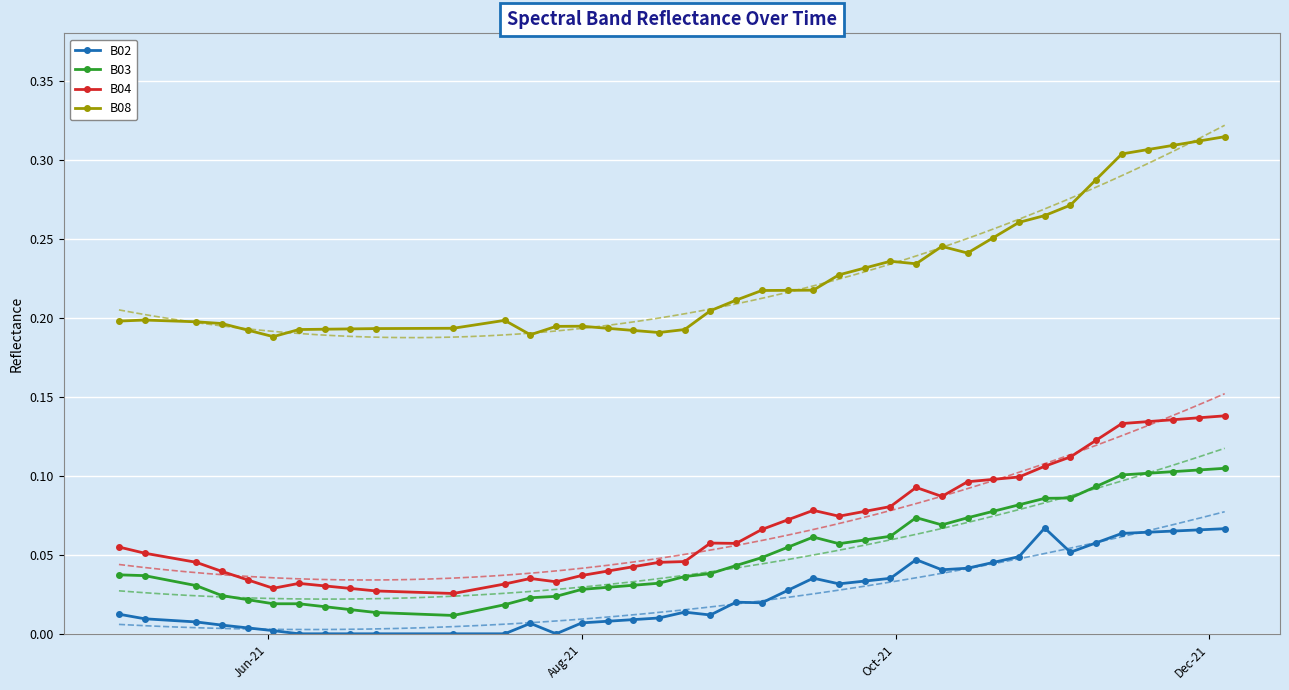

True or false: B08 and B04 cross at least once.

False